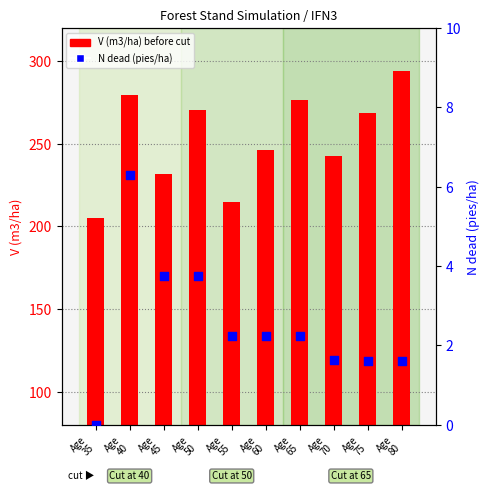

Which series has the largest total across all categories?

V (m3/ha) before cut